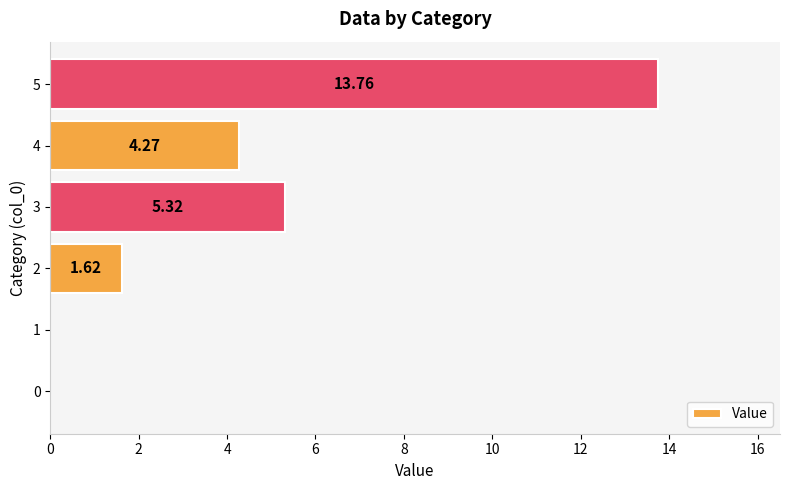

Between 5 and 1, which is larger?

5